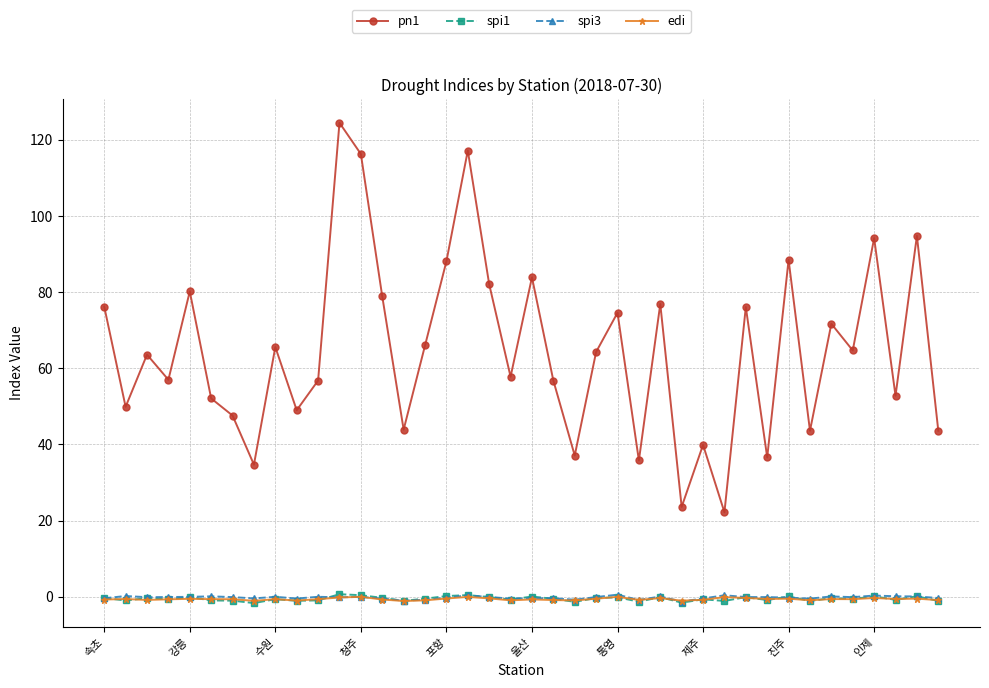

What is the maximum value shown in the chart?

124.5